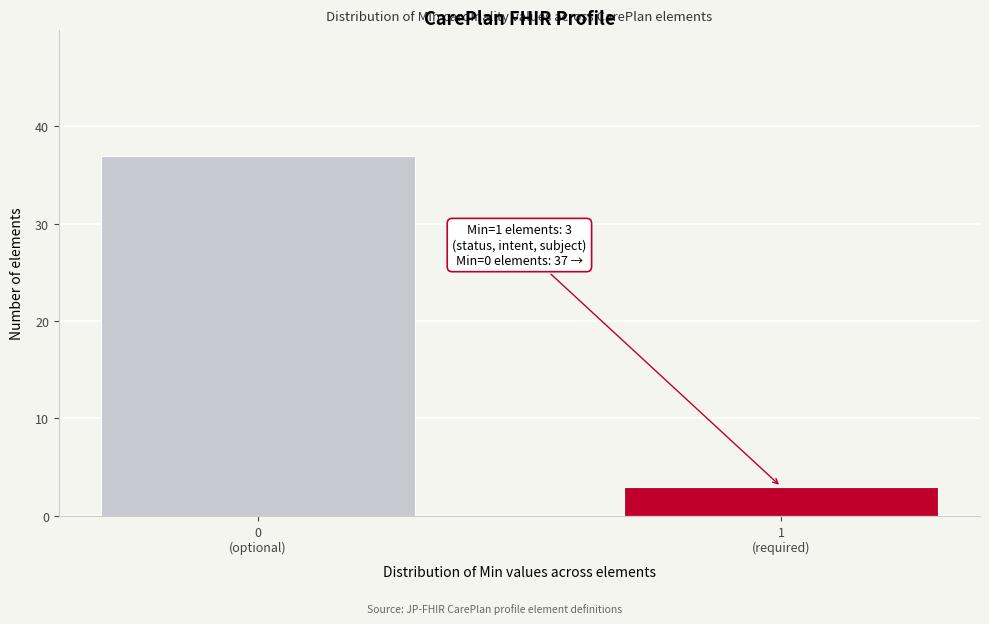

Reading left to right, what are all the values shown in this chart?

37	3